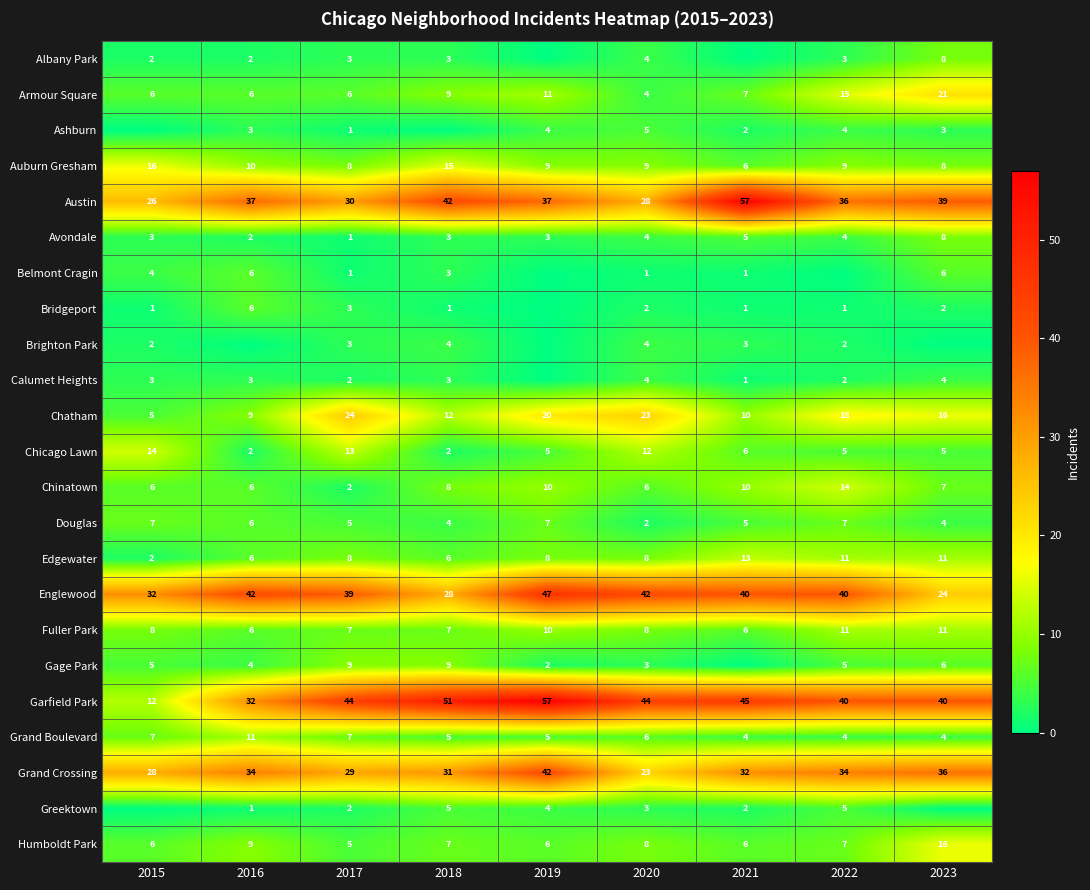

What is the maximum value for Auburn Gresham?

16